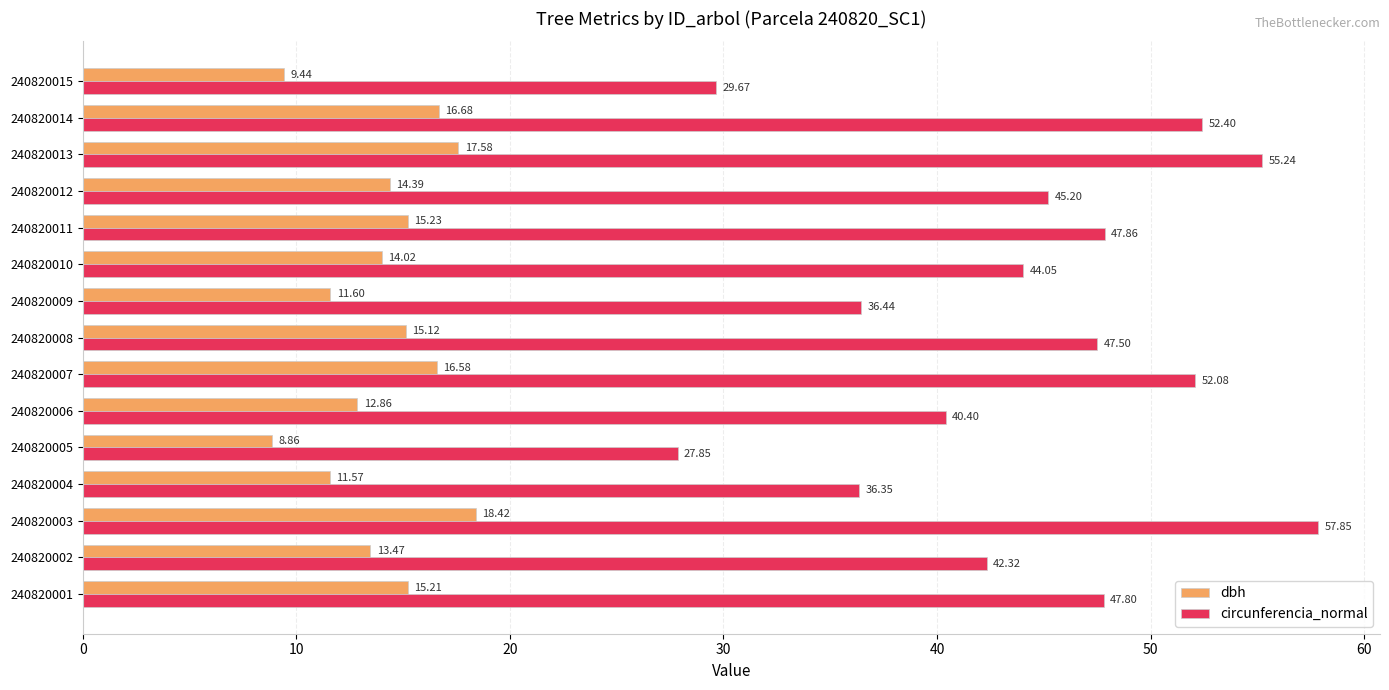

What is the average value of the circunferencia_normal series?

44.2